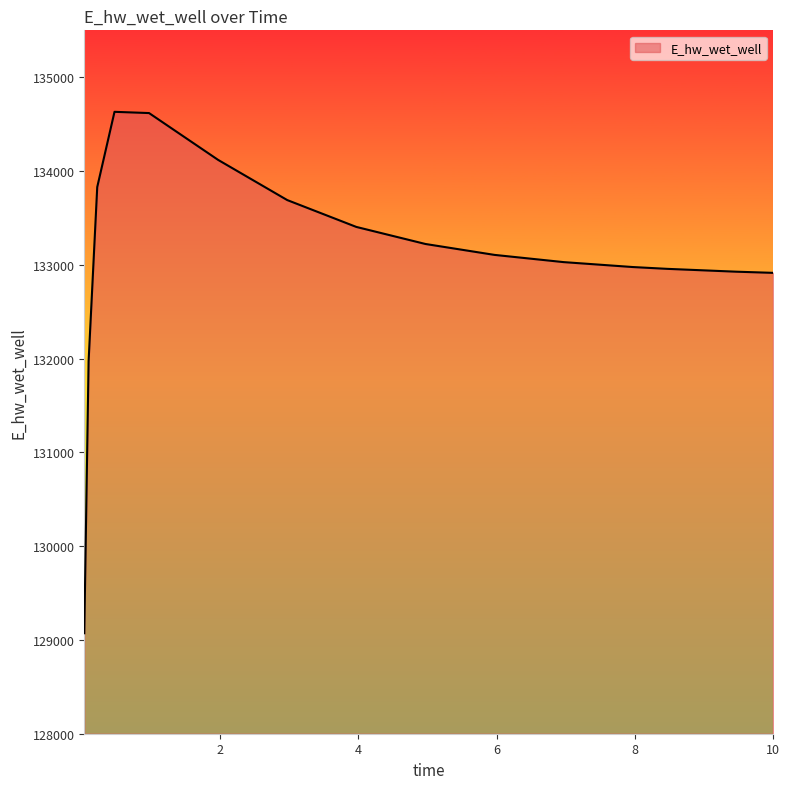

What is the sum of all values?

1996463.6